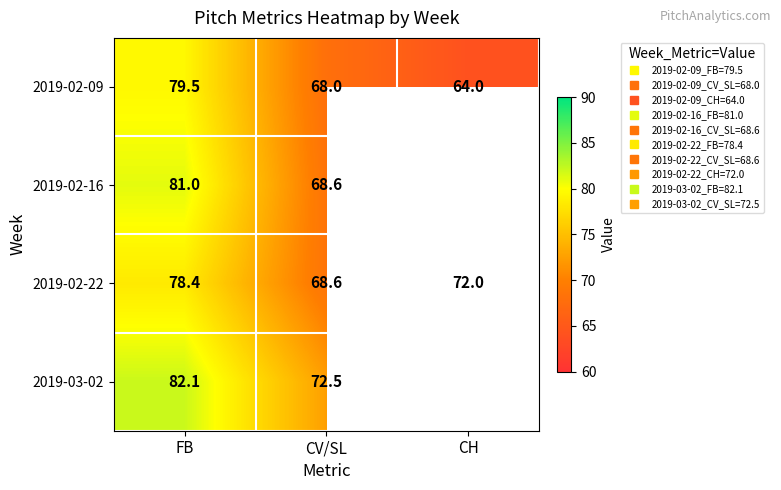

Which series has the largest total across all categories?

2019-02-22